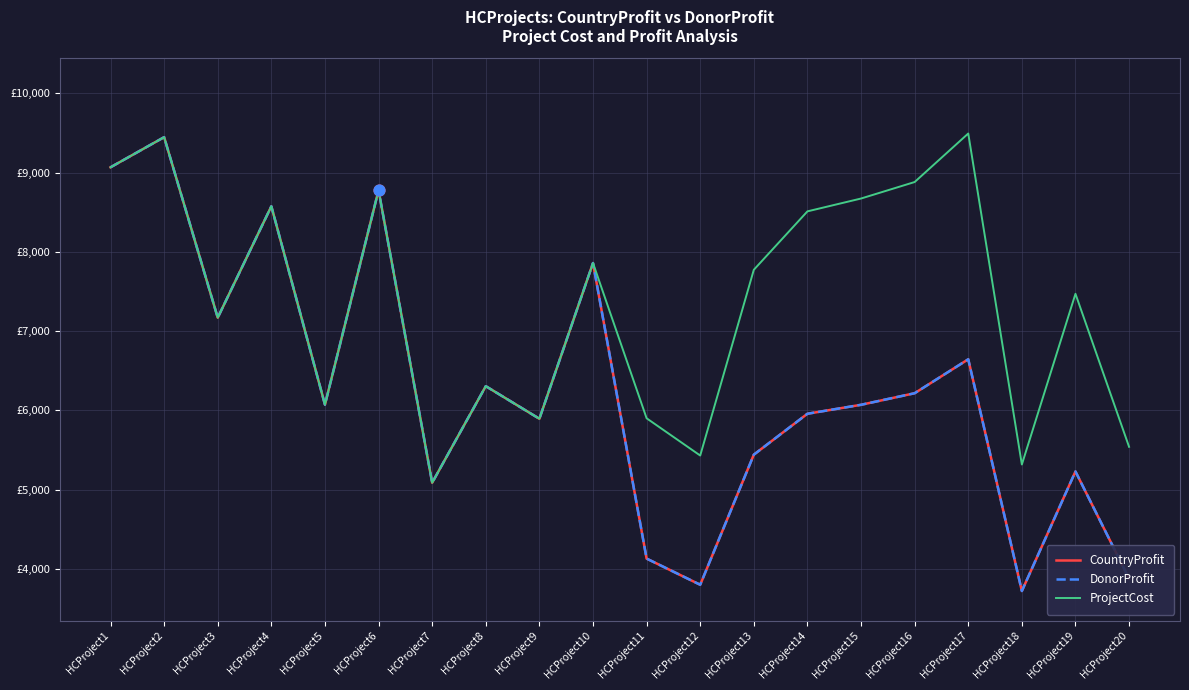

Is this an area chart (filled region under the line)?

No